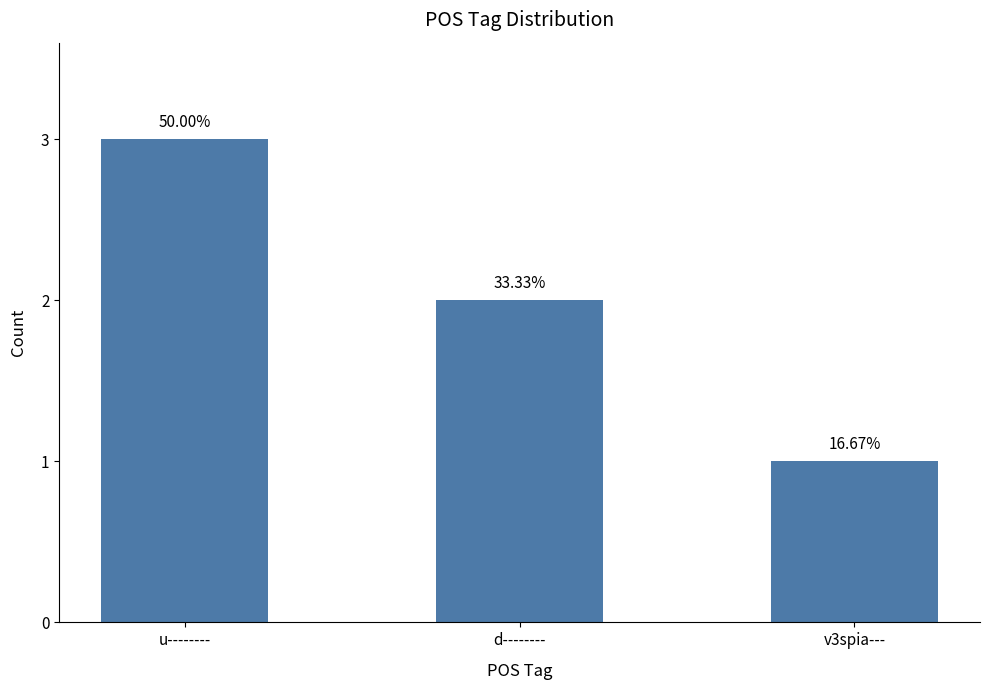

Is it true that the value at d-------- is 2?

True